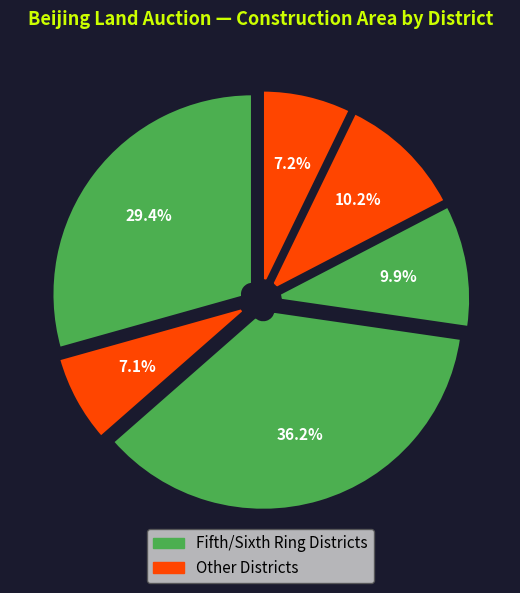

How many slices are in this pie chart?

6